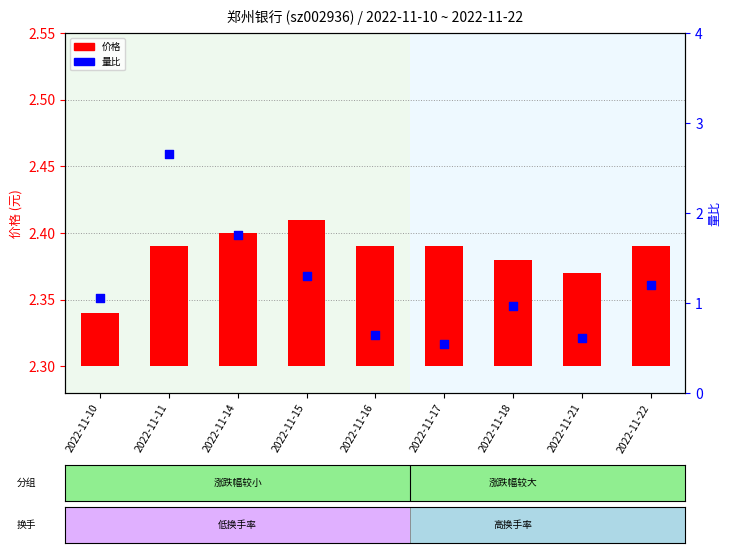

At which category is the sum across all series the highest?

2022-11-11